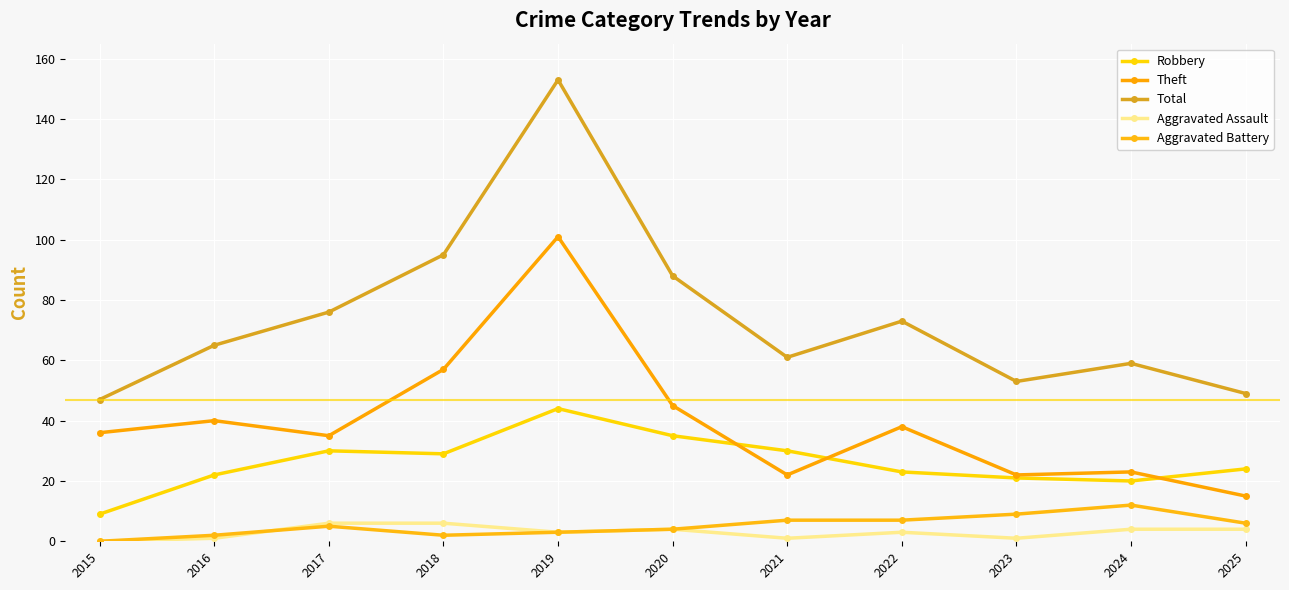

The value of Aggravated Battery at 2018 is 3. True or false?

False